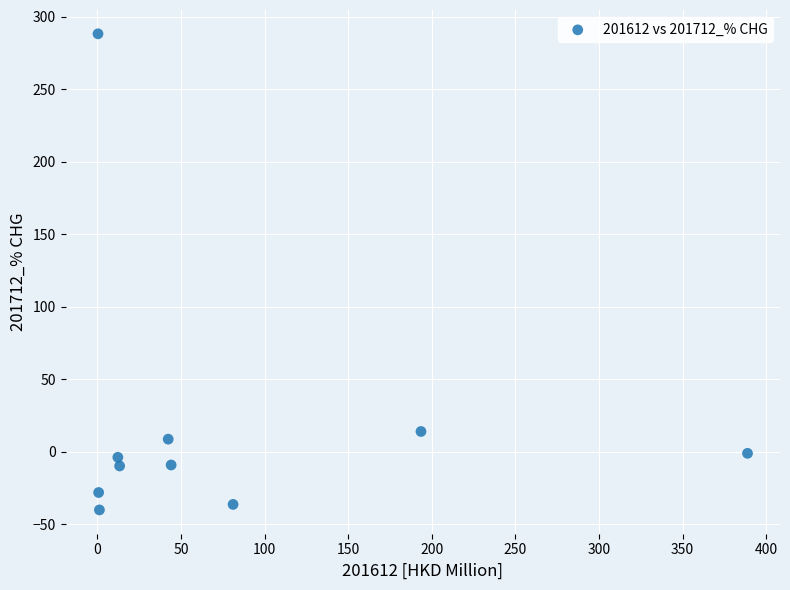

What is the range of X values (max minus min)?

388.5